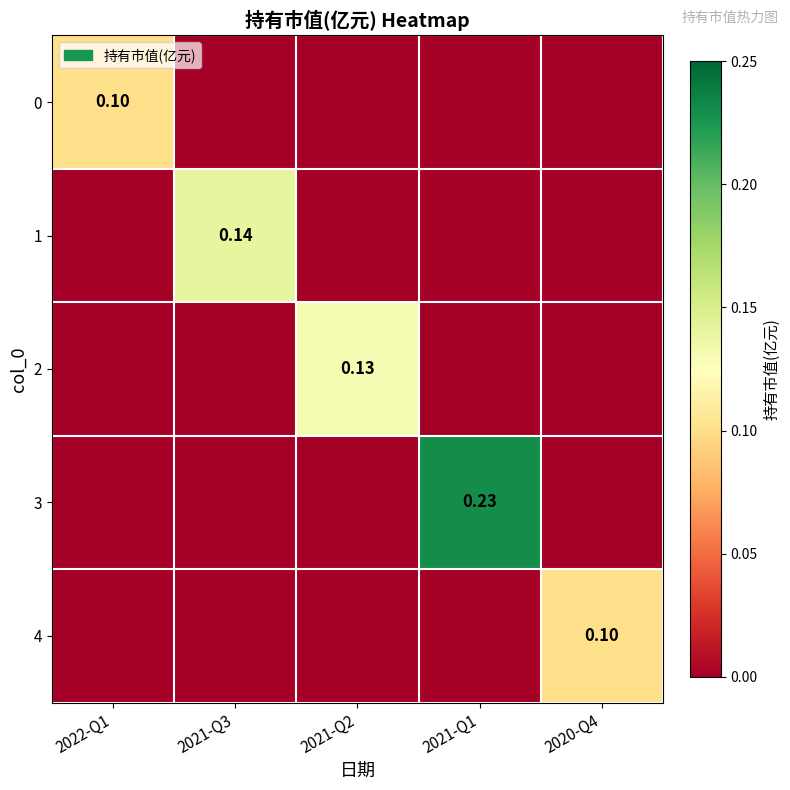

Which category has the highest value in the 2 series?

2021-Q2